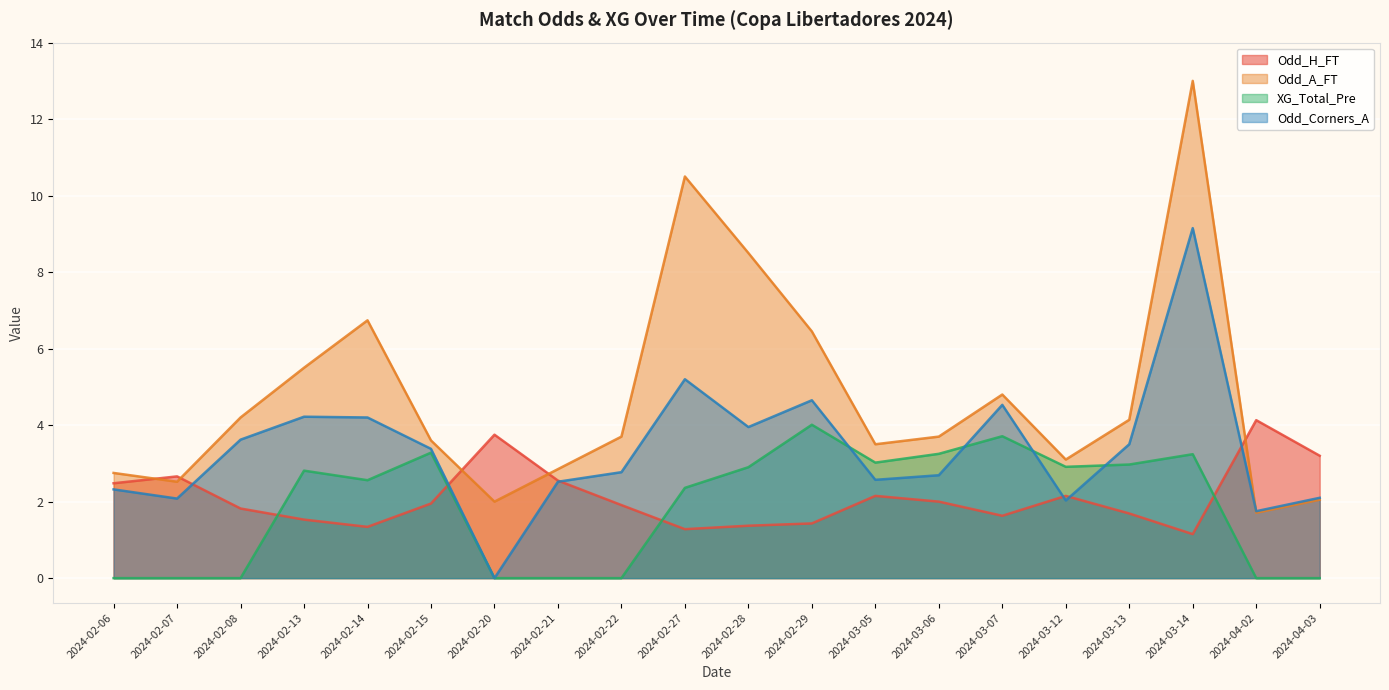

What is the difference between the second highest and second lowest values in the Odd_Corners_A series?

3.5